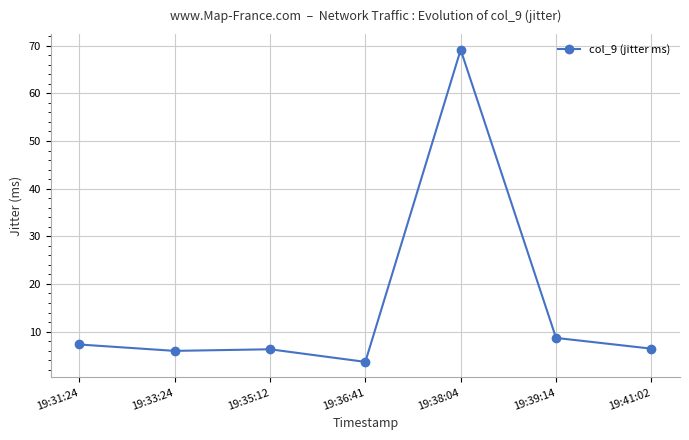

Reading left to right, transcribe all the data shown in this chart.

7.3	5.9	6.3	3.6	69.2	8.7	6.4